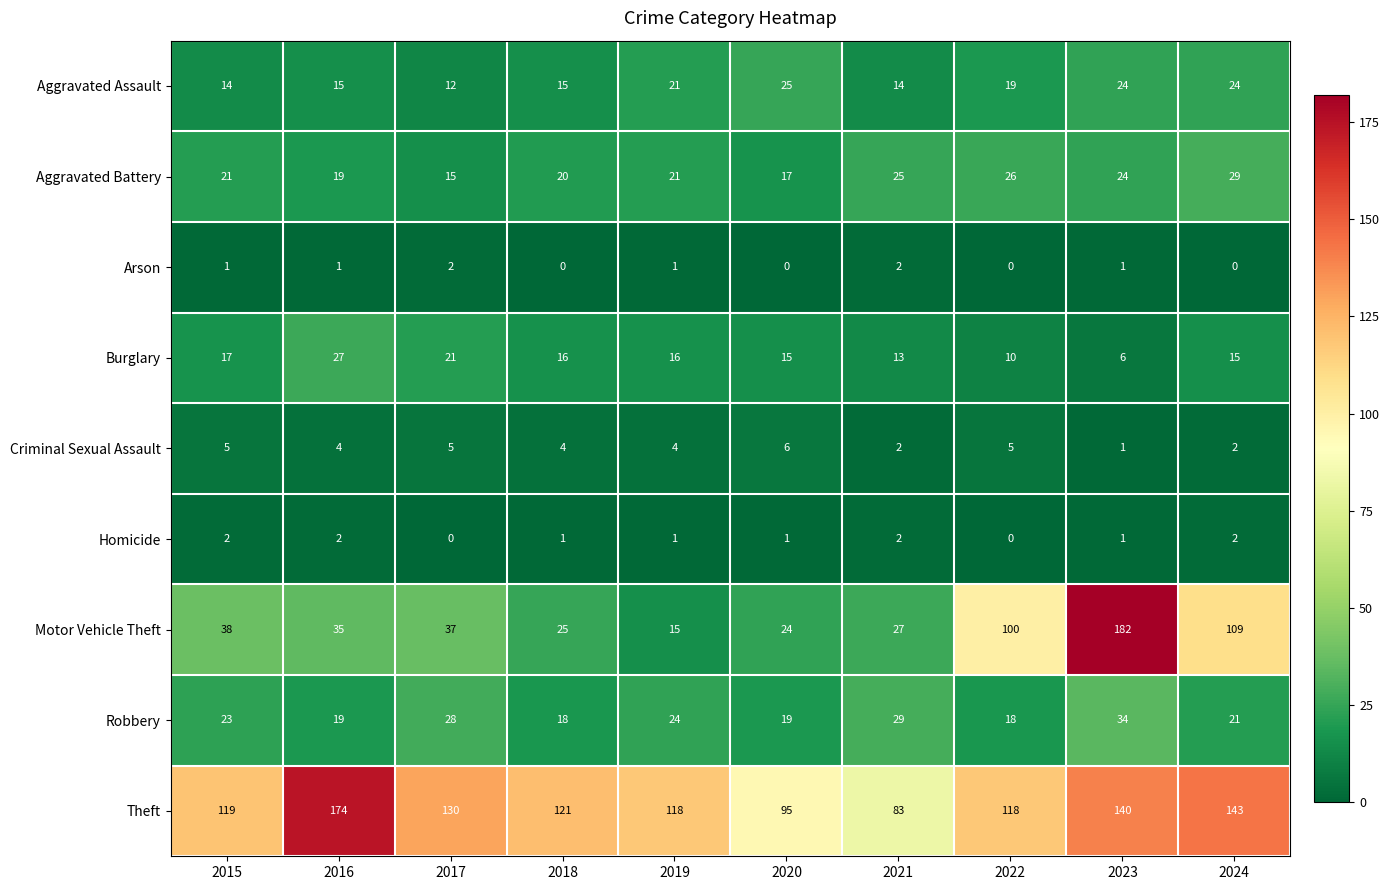

Which label corresponds to the largest value in the chart?

2023